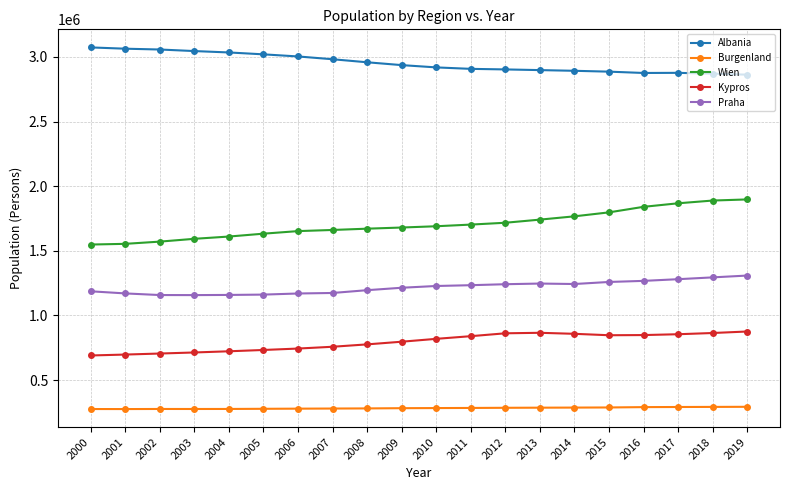

What is the difference between the highest and lowest values at 2016?

2584581